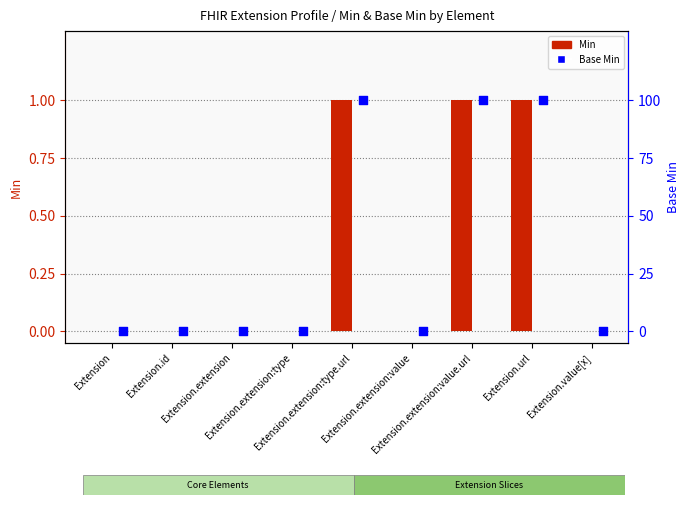

Which series reaches the maximum Y coordinate?

Min